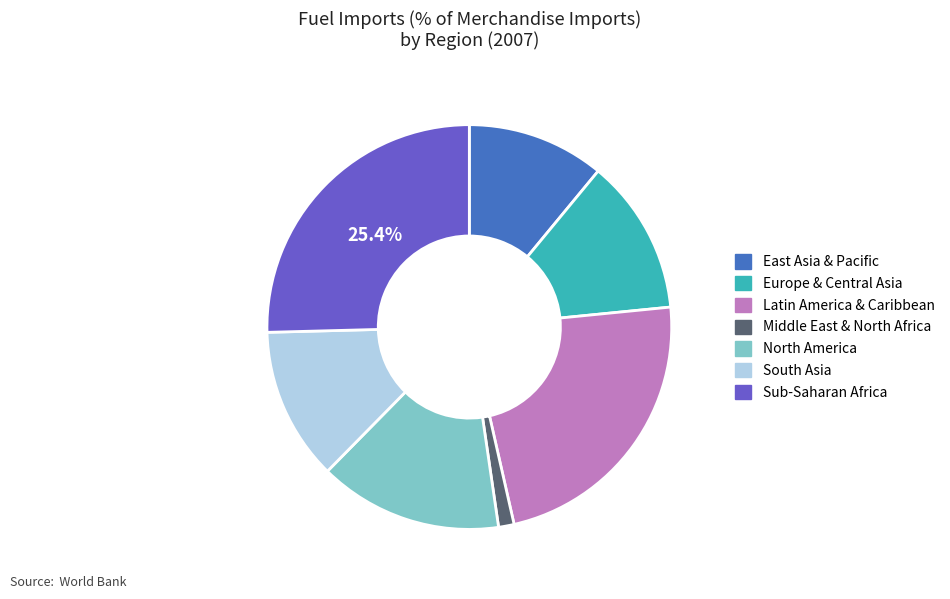

To the nearest percent, what portion does Europe & Central Asia represent?

12%